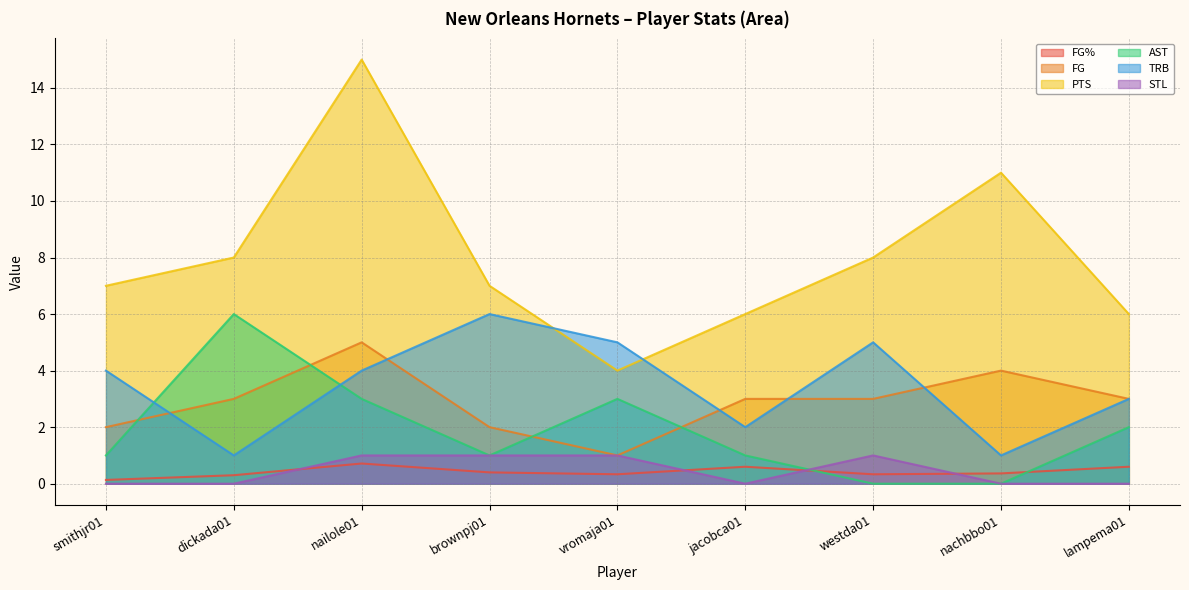

True or false: FG% has more than 2 points higher than both neighbors.

False